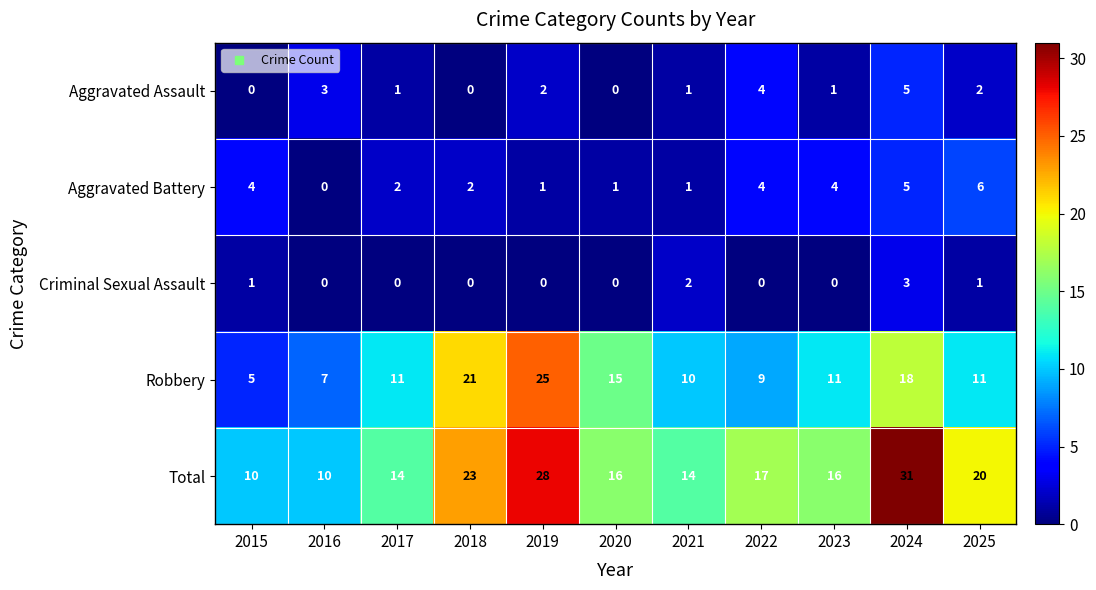

List the series in order of their peak value, lowest first.

Criminal Sexual Assault, Aggravated Assault, Aggravated Battery, Robbery, Total